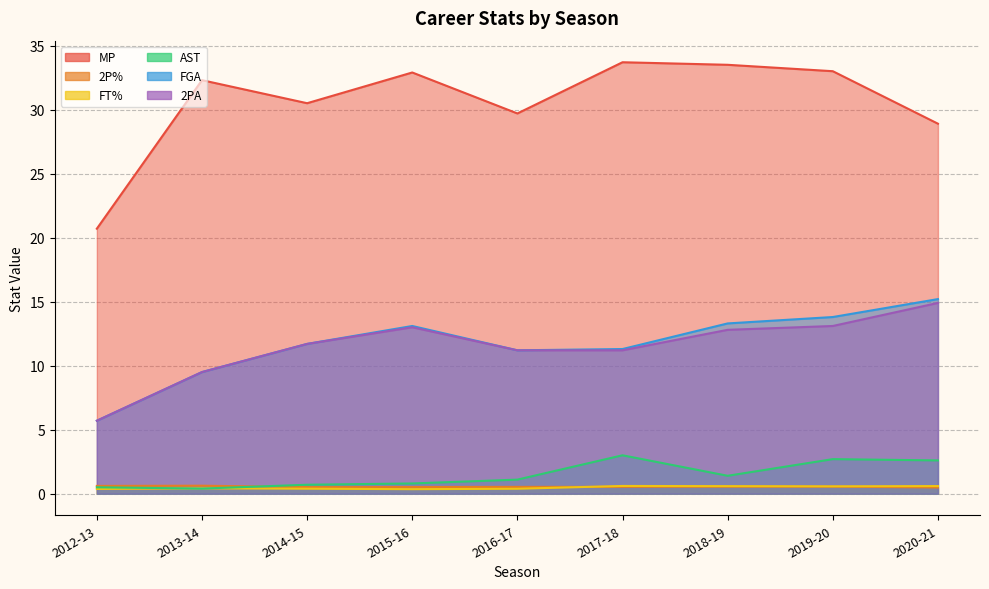

Which series has the widest spread of values?

MP